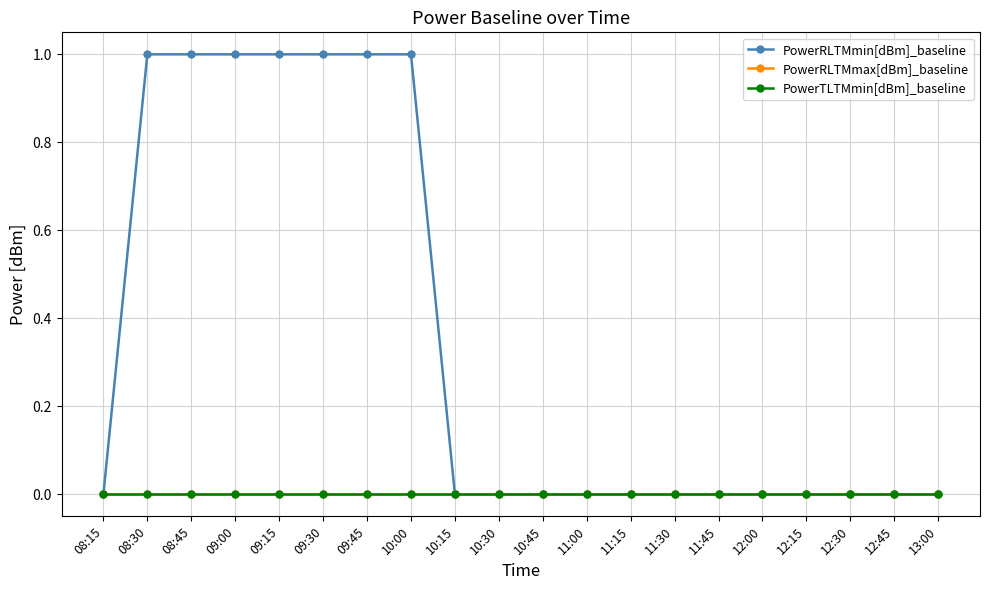

Is this an area chart (filled region under the line)?

No